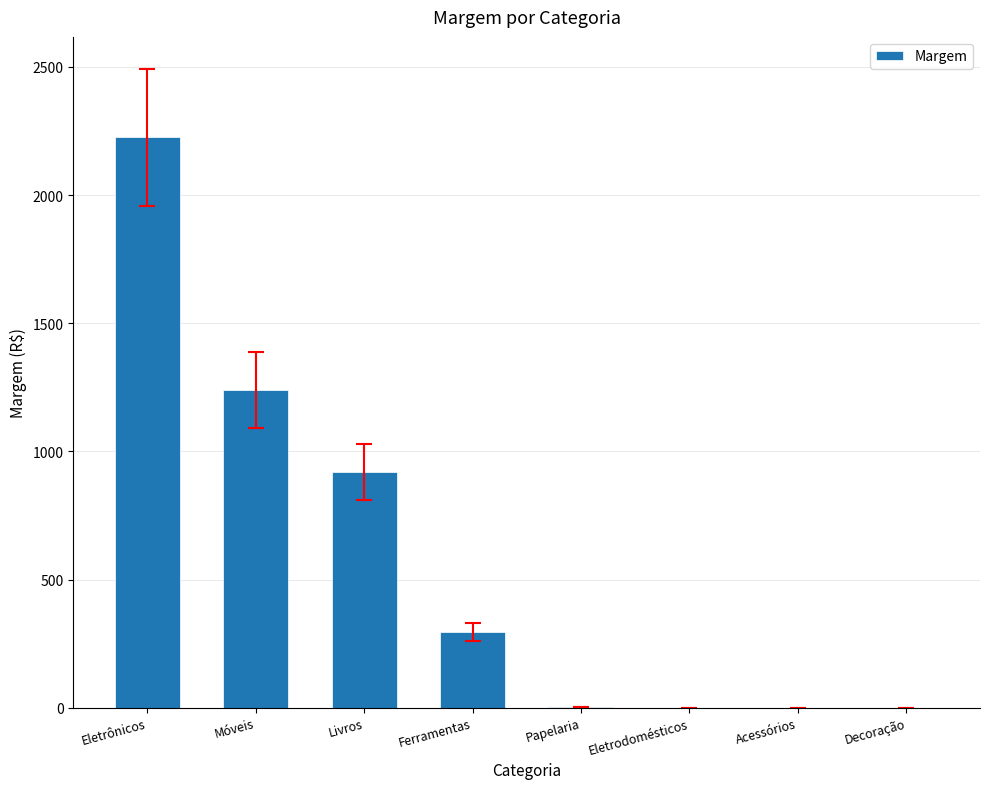

At which category does the chart reach its peak across all series?

Eletrônicos